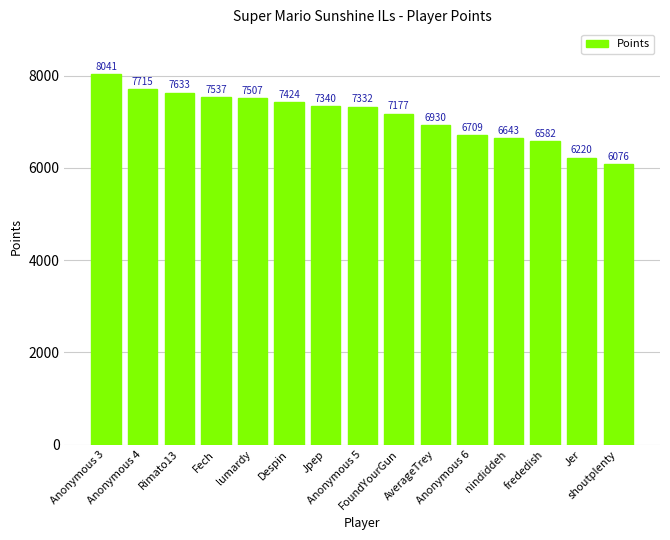

How many data points are less than 7332?

7